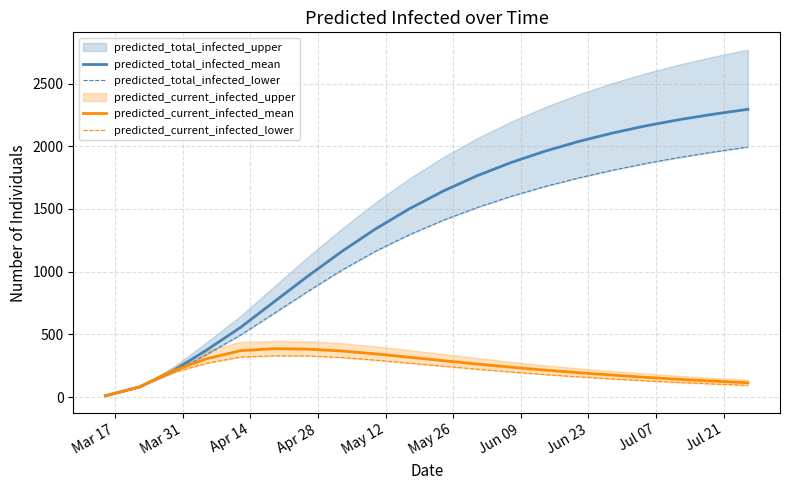

True or false: predicted_current_infected_mean and predicted_current_infected_lower cross at least once.

False